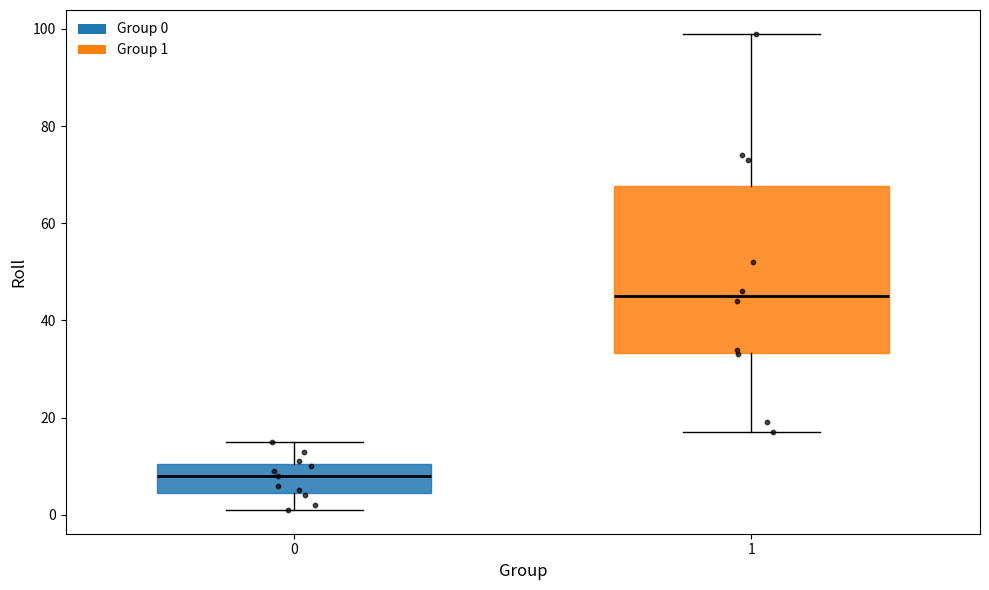

Reading left to right, transcribe this box plot: for each box, give where its median line is, the range the box spans, and where its two whiskers end, as read against the y-axis. The values are not printed on the chart, so give them approximately, as read against the axis.

0: median 8, box 4 to 10, whiskers 2 to 16
1: median 46, box 34 to 68, whiskers 18 to 100